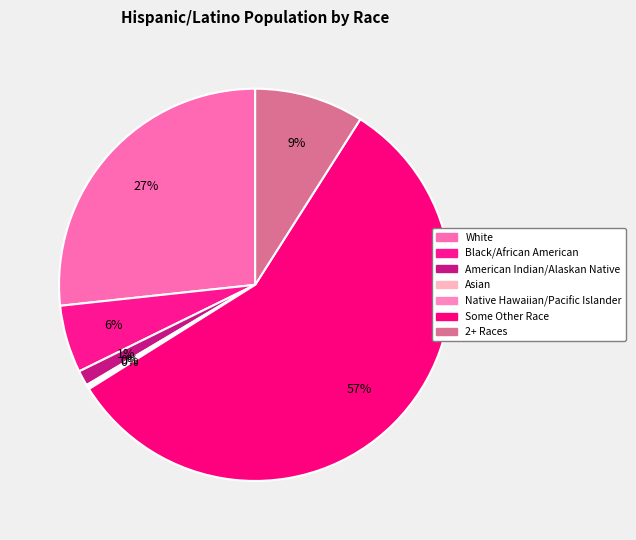

Is the sum of Native Hawaiian/Pacific Islander and American Indian/Alaskan Native greater than half?

No